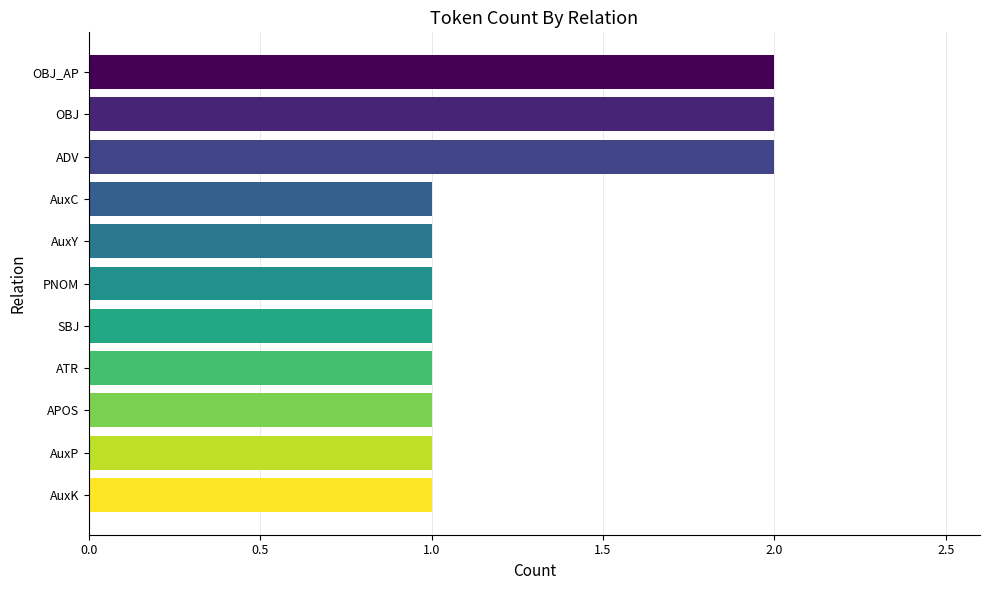

How many categories are shown in the chart?

11